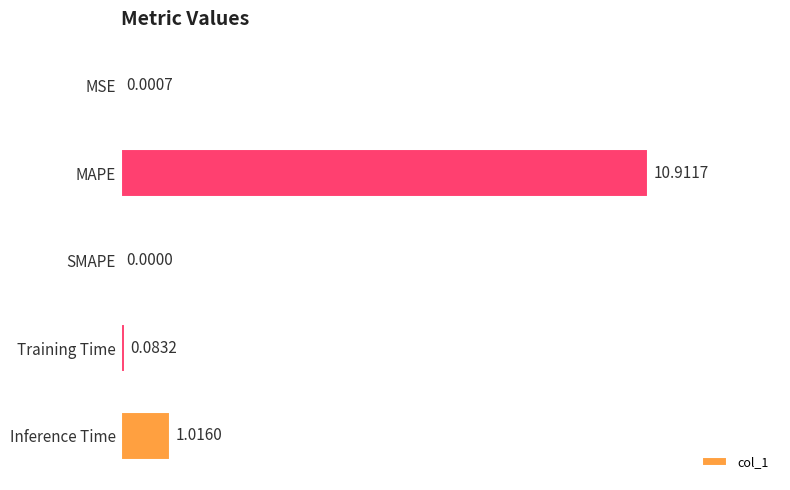

At which label is the value closest to 5?

Inference Time